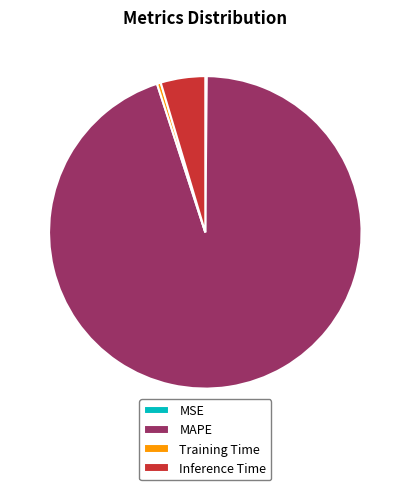

Which category has the biggest portion of the pie?

MAPE